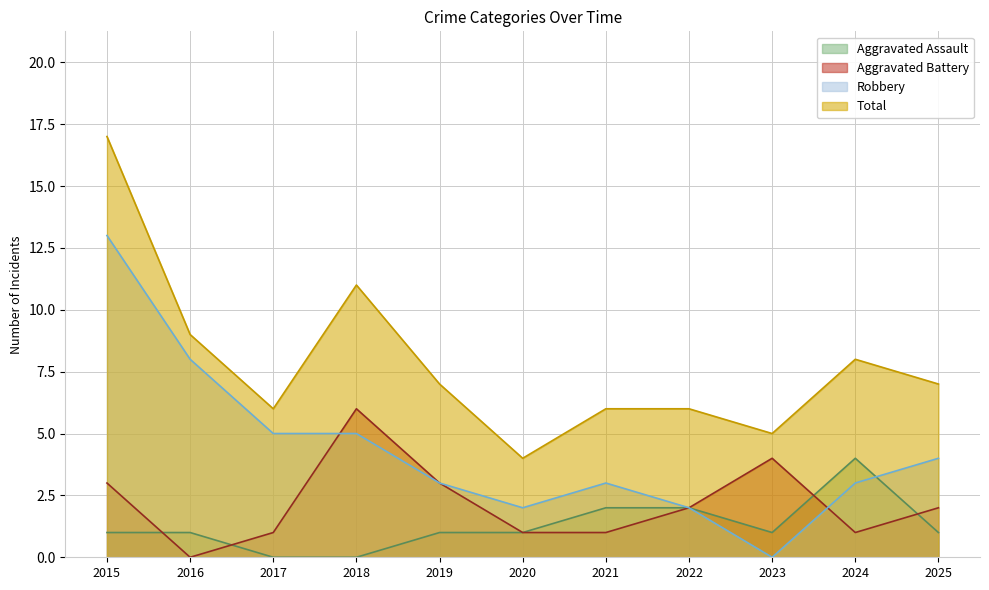

Count the Aggravated Battery values in the range 1 to 3.

8